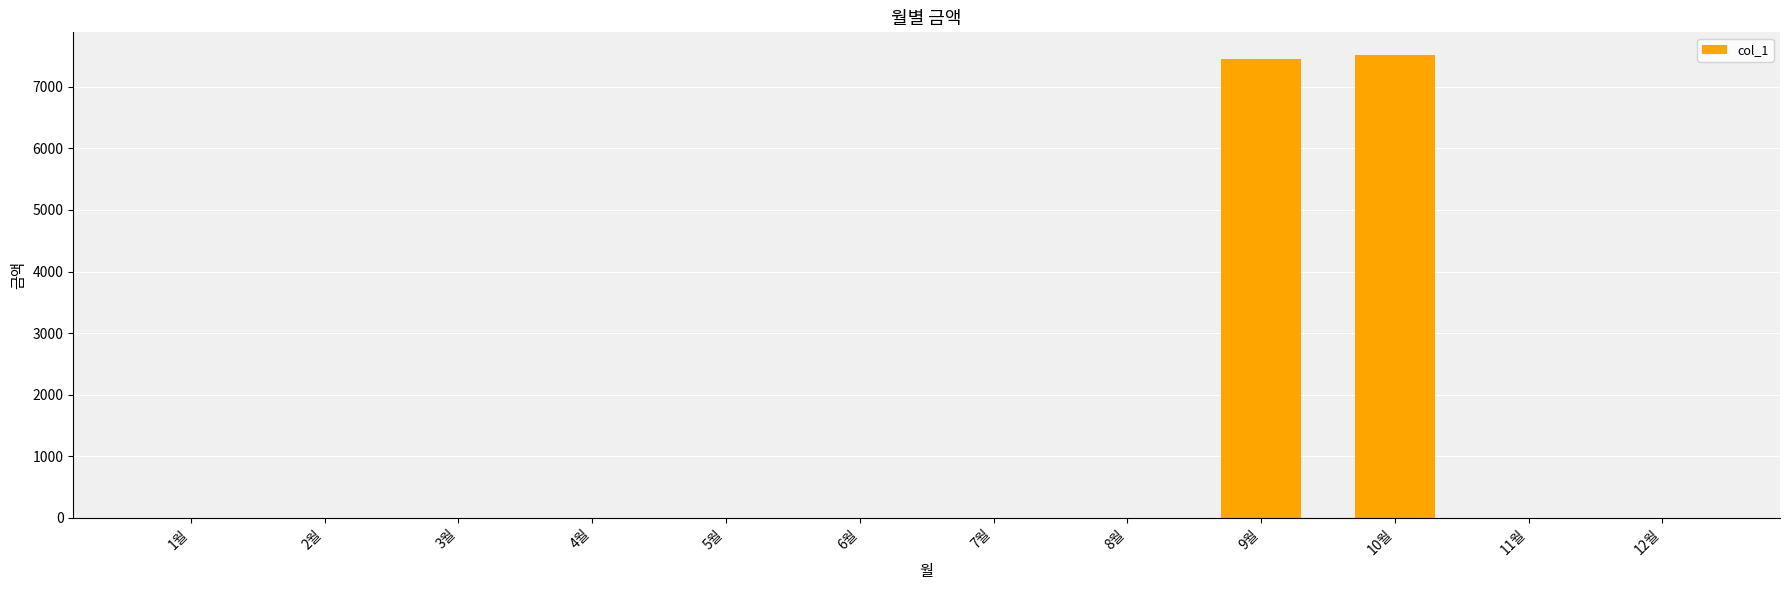

Is it true that the value at 8월 is -4708?

False